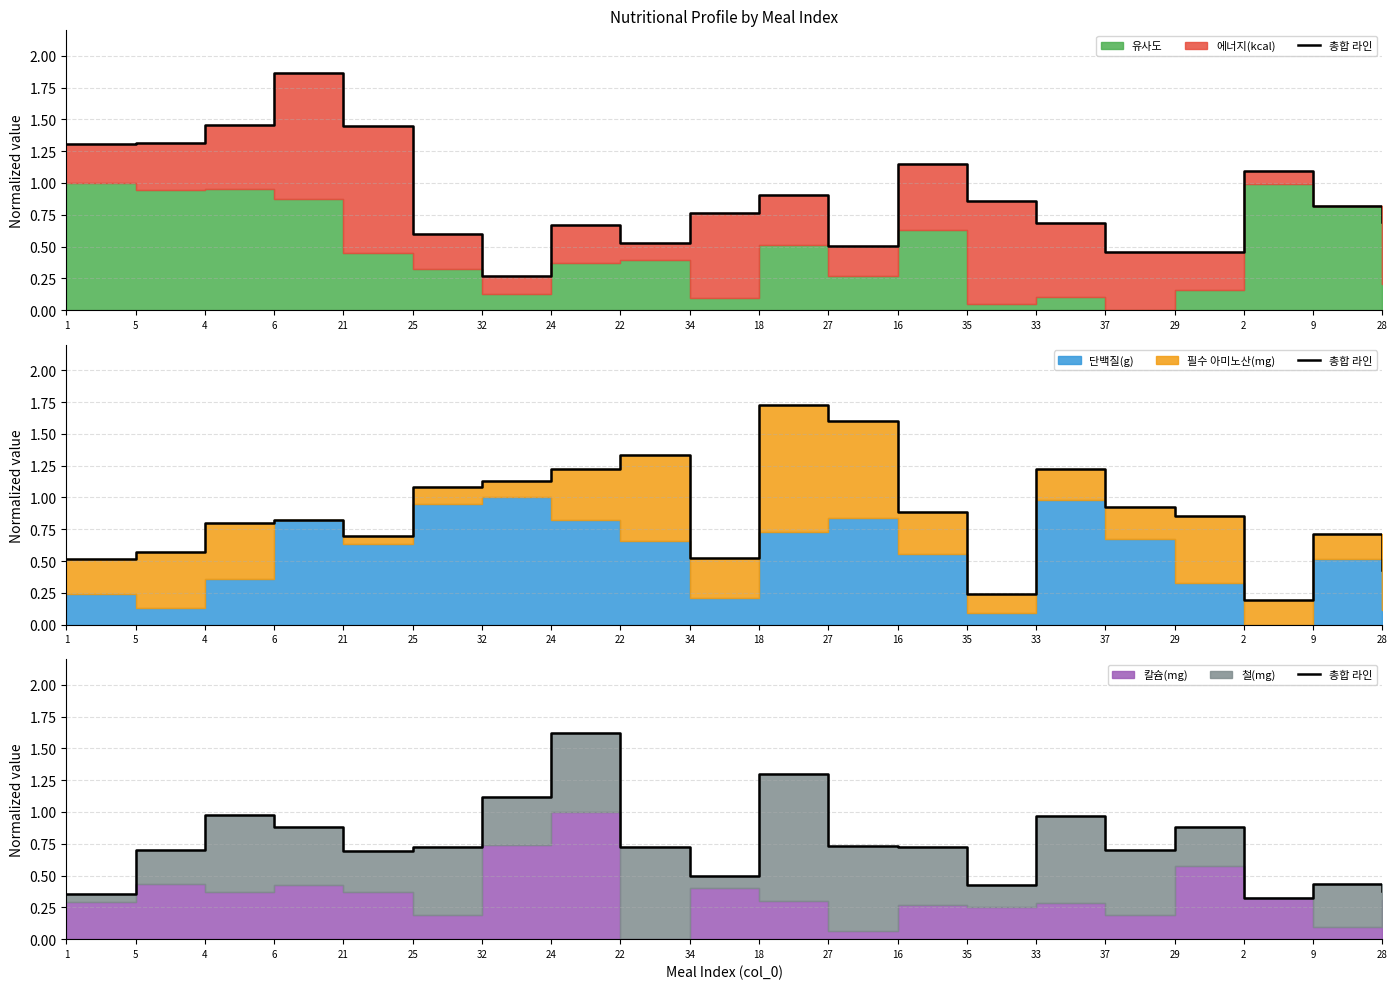

How many points are higher than both their immediate neighbors (excluding endpoints)?

6